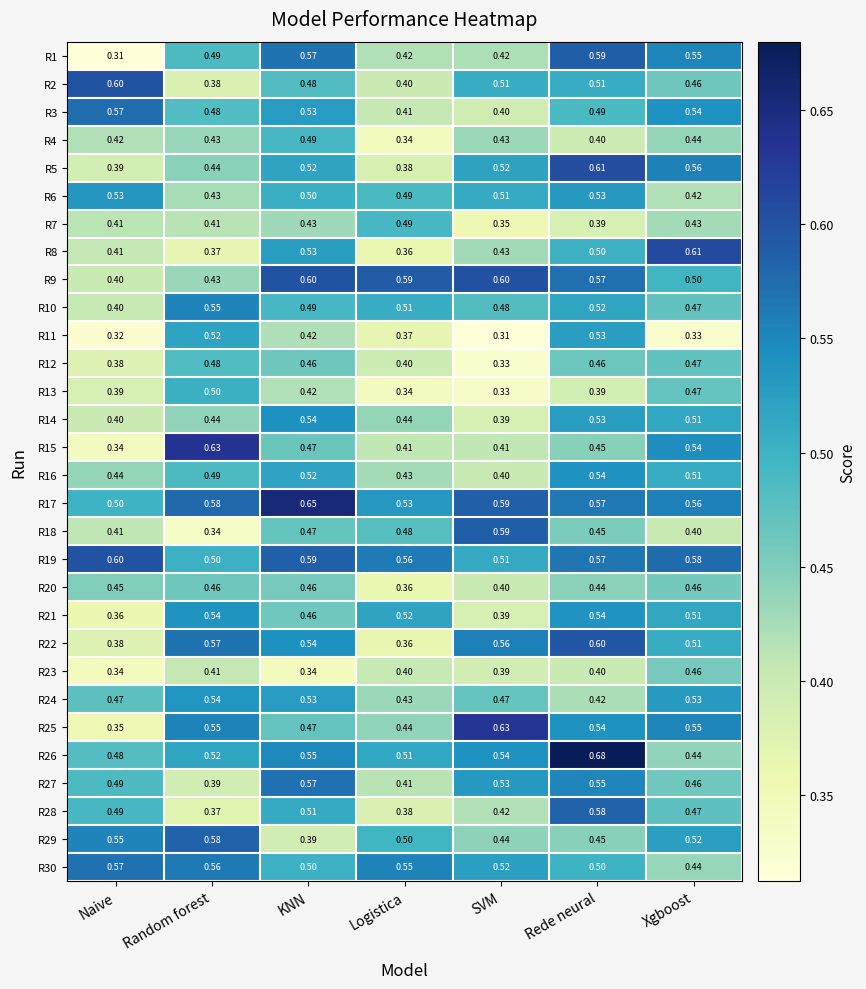

At which category is the sum across all series the highest?

Rede neural